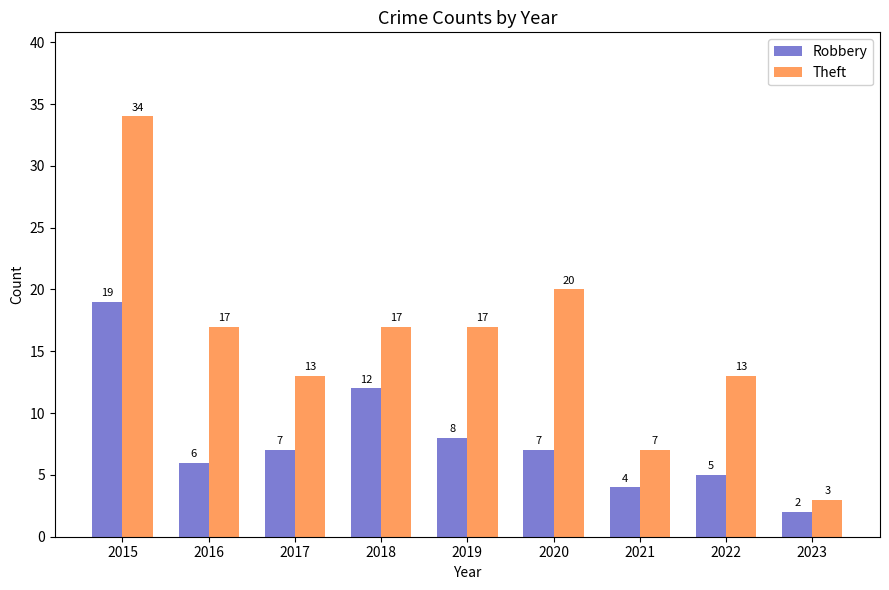

What is the greatest value displayed?

34